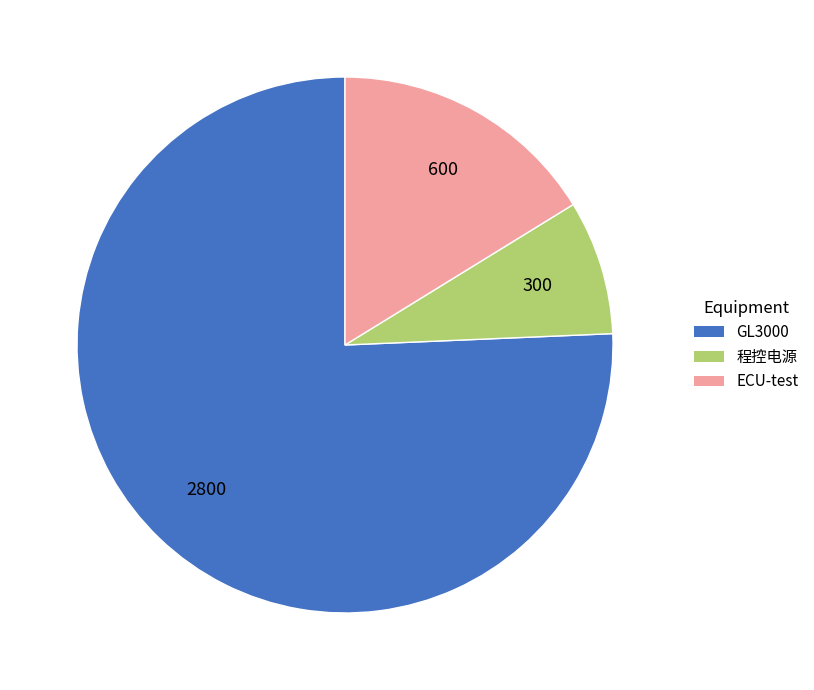

Is there any slice that represents more than half of the pie?

Yes